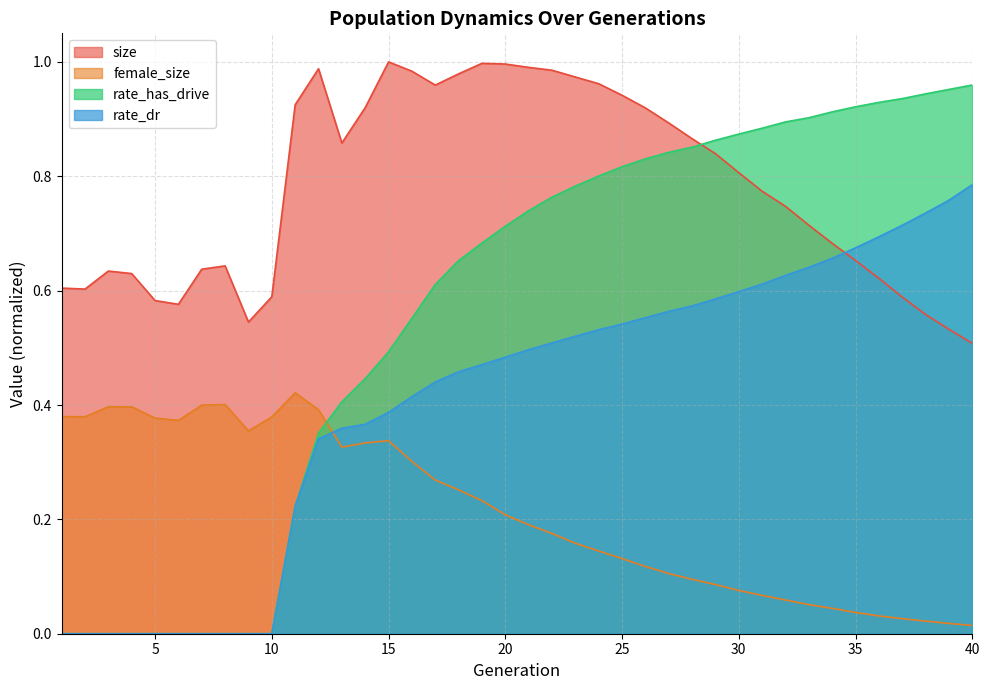

Which series has the largest range (max minus min)?

rate_has_drive